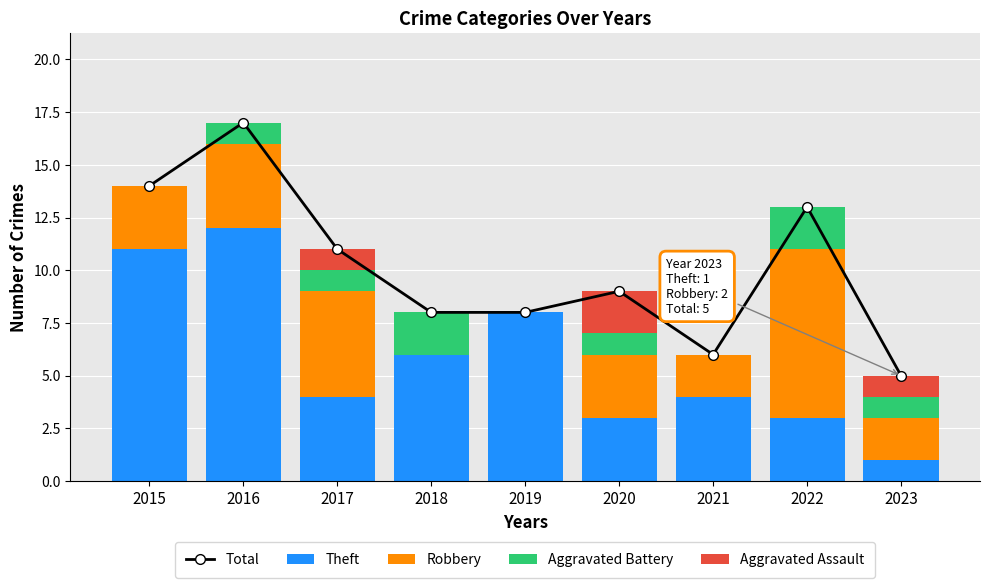

What is the greatest value displayed?

17